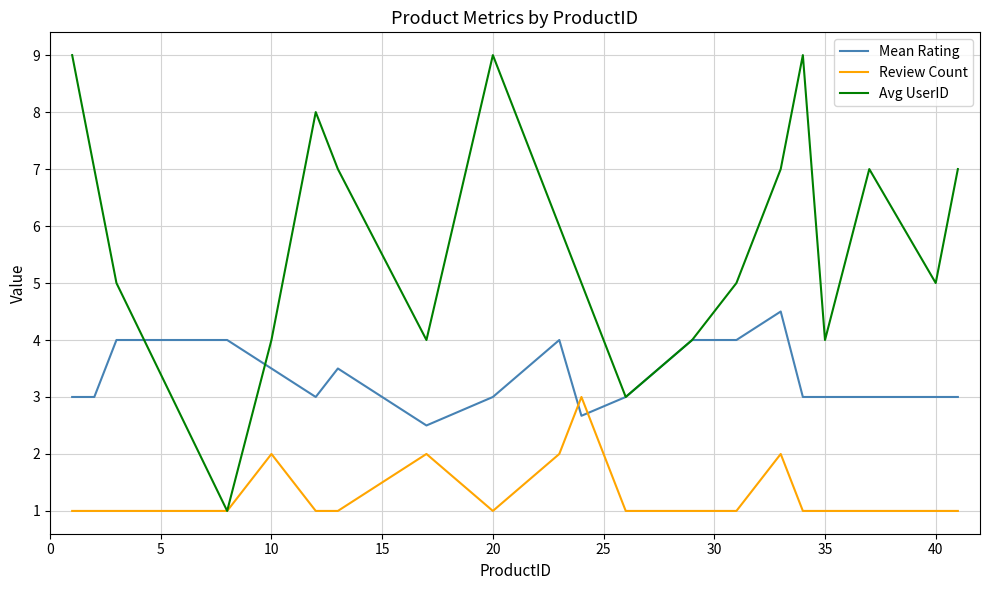

Count the Avg UserID values in the range 4 to 7.

14